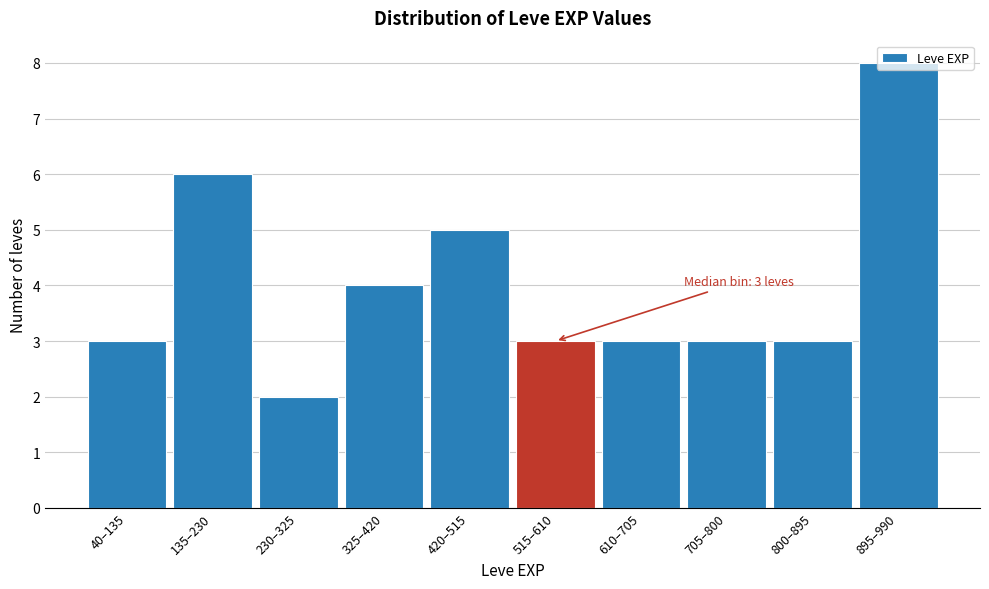

What is the label of the 3rd bar from the left?

230–325